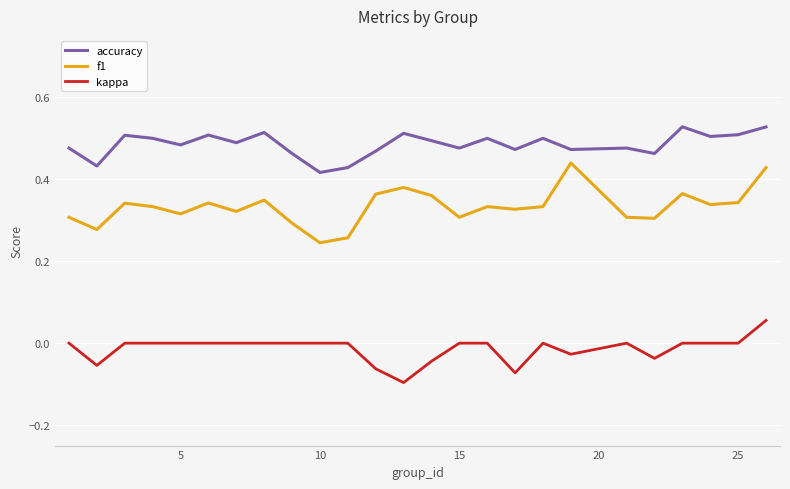

Which series has the widest spread of values?

f1